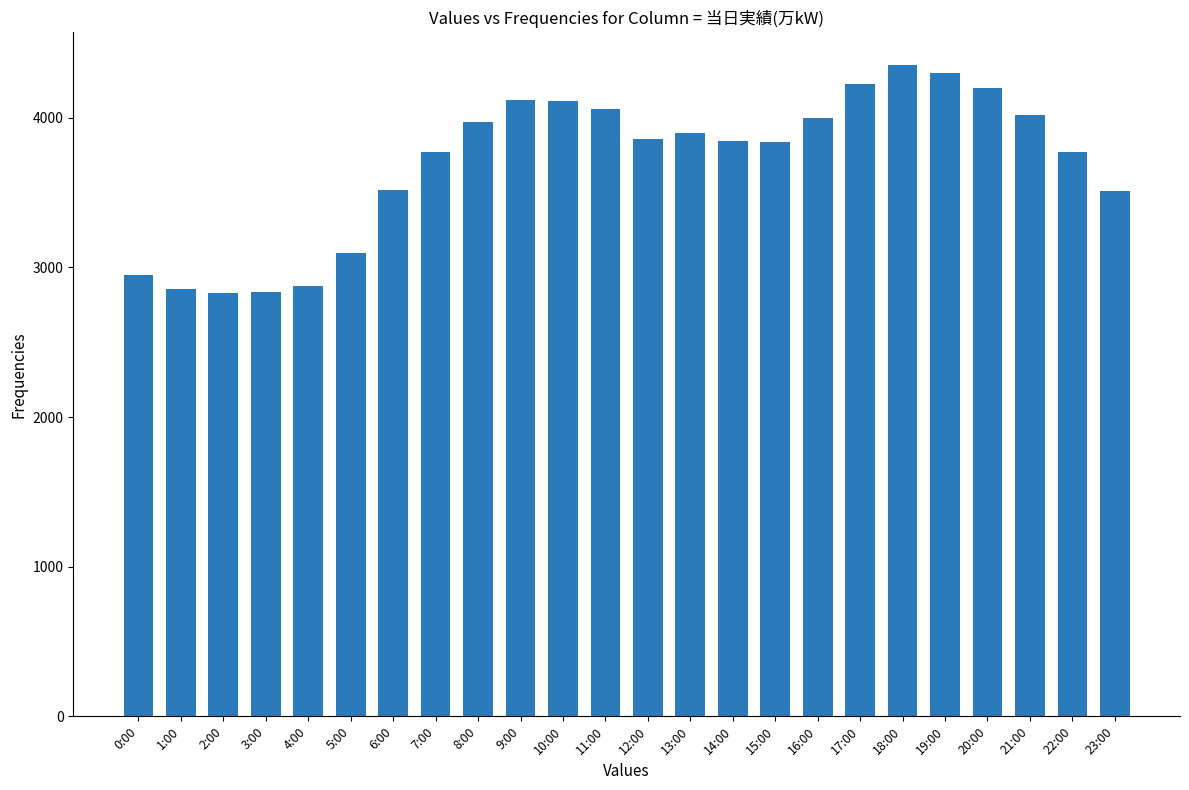

What is the greatest value displayed?

4354